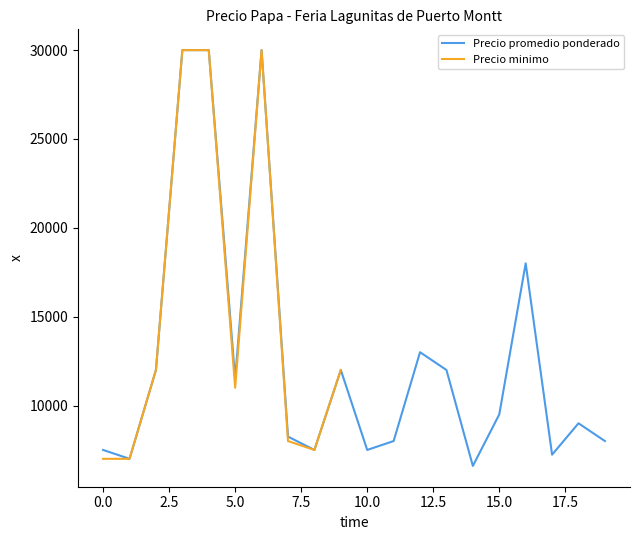

The value at 2022-04-08 is 8000. True or false?

True